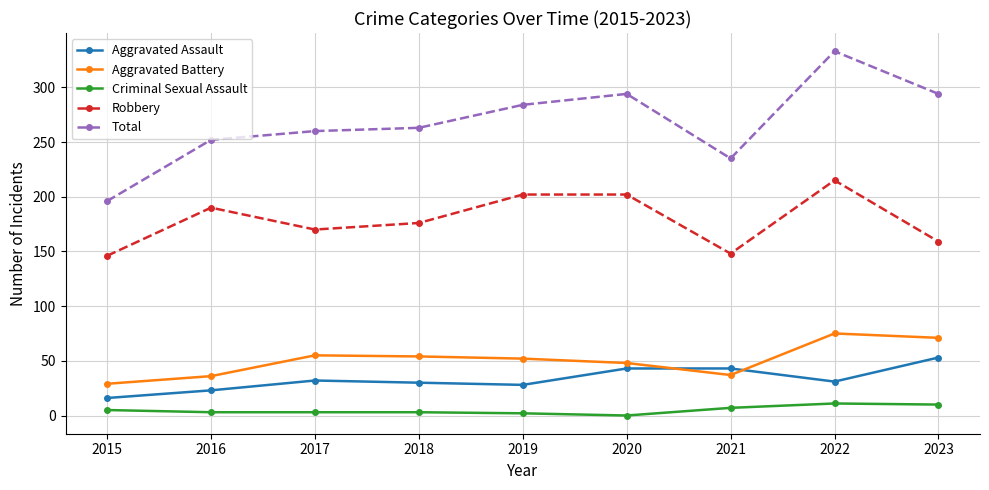

How many data points in Aggravated Assault are less than 31?

4